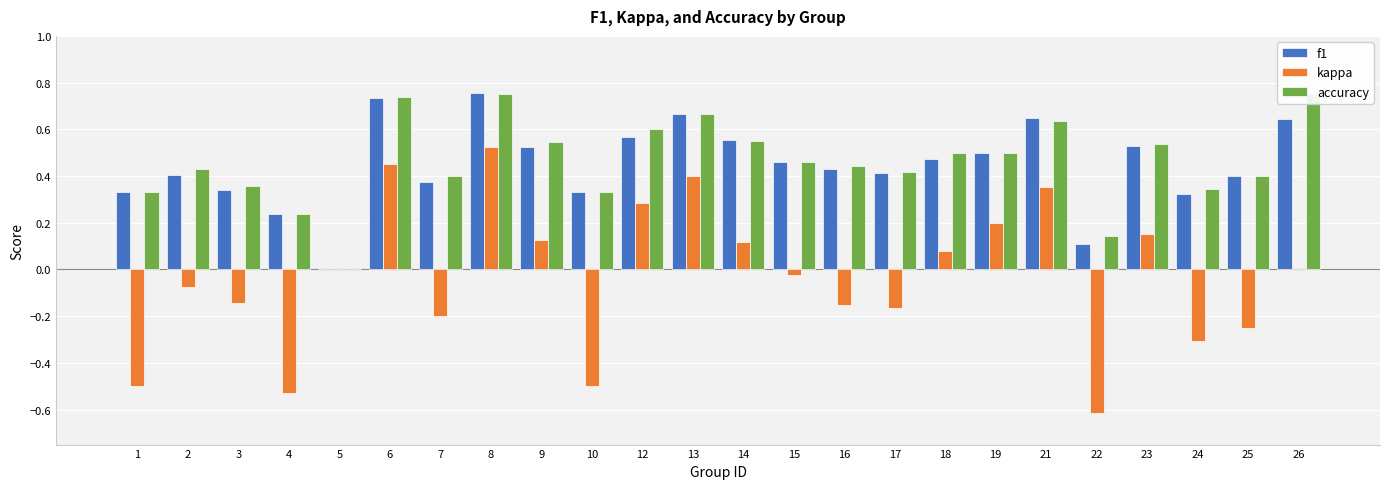

At 26, list the series in order from smallest to largest.

kappa, f1, accuracy